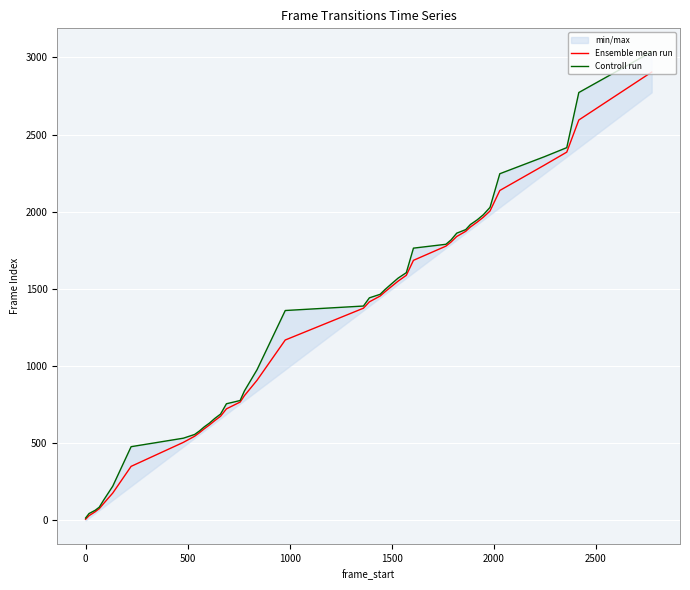

What are all the series names shown in the legend?

Ensemble mean run, Controll run